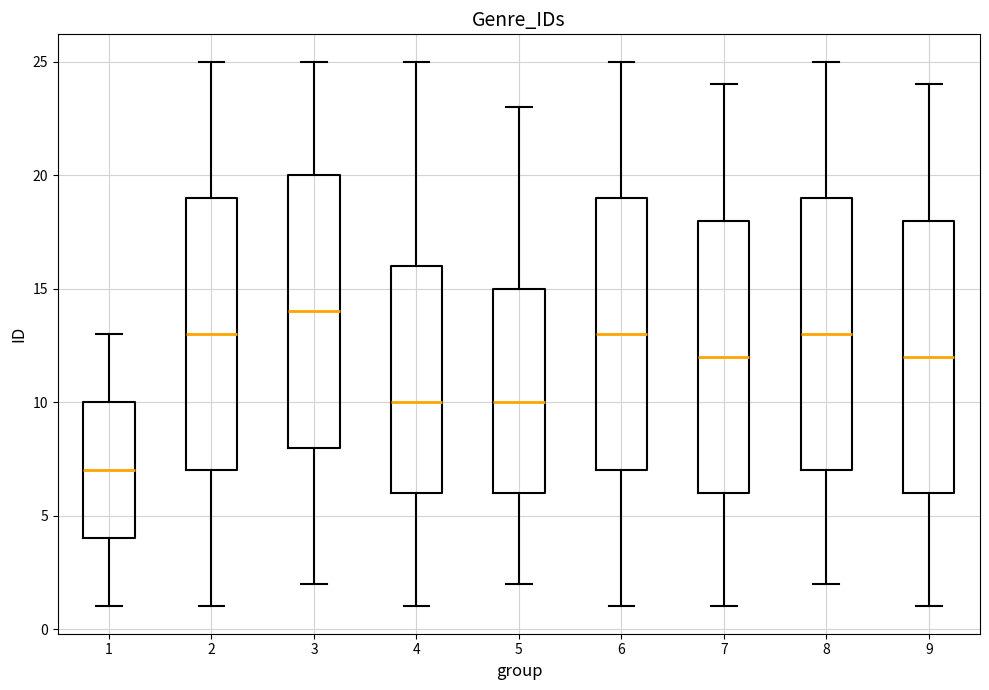

Reading left to right, read every box against the y-axis: the position of its median line, the range the box covers, and the ends of its whiskers. The values are not printed on the chart, so give them approximately, as read against the axis.

1: median 7, box 4 to 10, whiskers 1 to 13
2: median 13, box 7 to 19, whiskers 1 to 25
3: median 14, box 8 to 20, whiskers 2 to 25
4: median 10, box 6 to 16, whiskers 1 to 25
5: median 10, box 6 to 15, whiskers 2 to 23
6: median 13, box 7 to 19, whiskers 1 to 25
7: median 12, box 6 to 18, whiskers 1 to 24
8: median 13, box 7 to 19, whiskers 2 to 25
9: median 12, box 6 to 18, whiskers 1 to 24